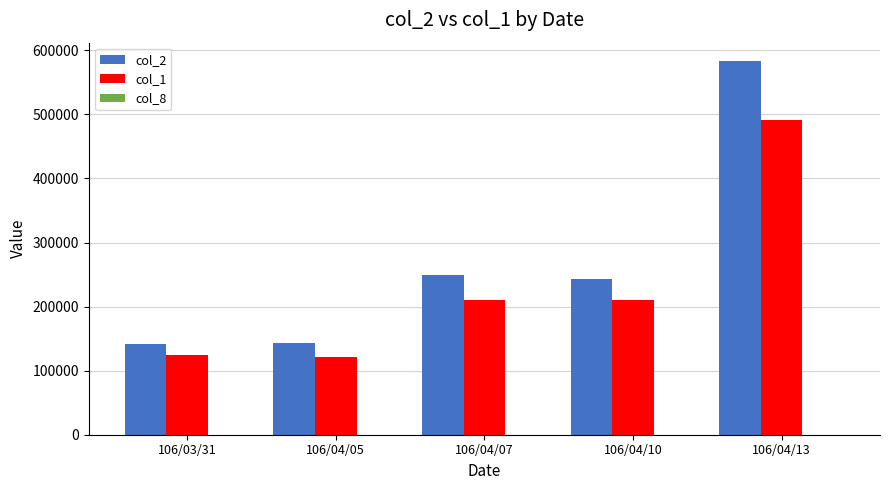

At which category is the sum across all series the highest?

106/04/13